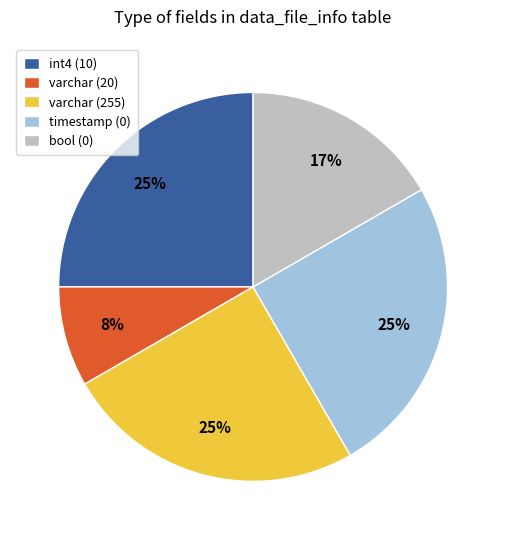

To the nearest percent, what is the combined percentage of int4 (10) and varchar (255)?

50%